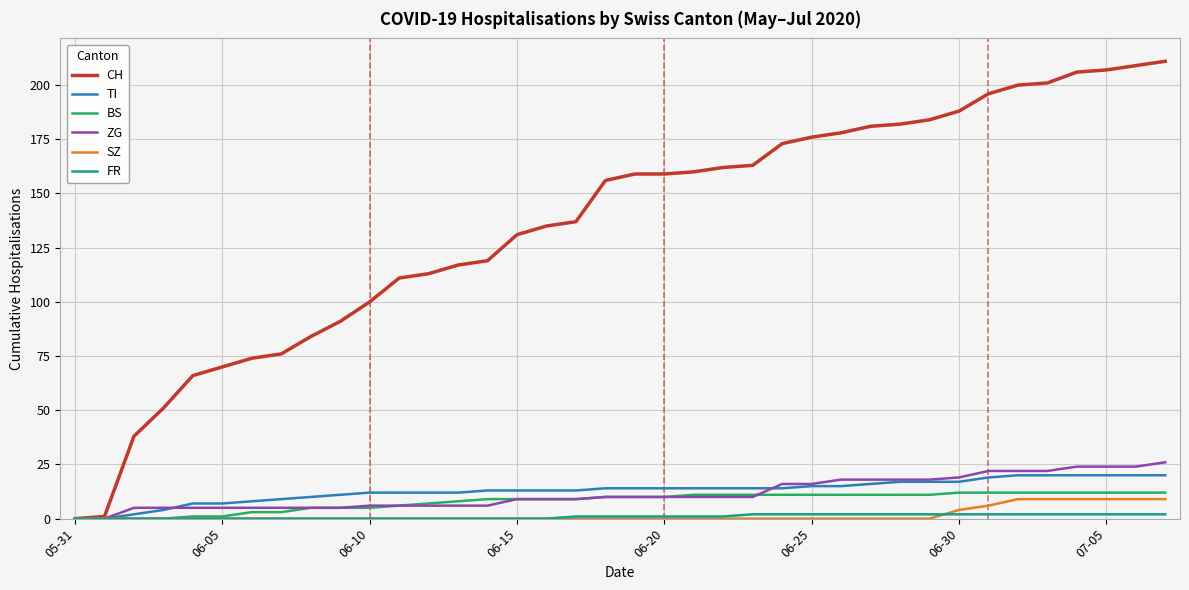

Which series has the largest range (max minus min)?

CH